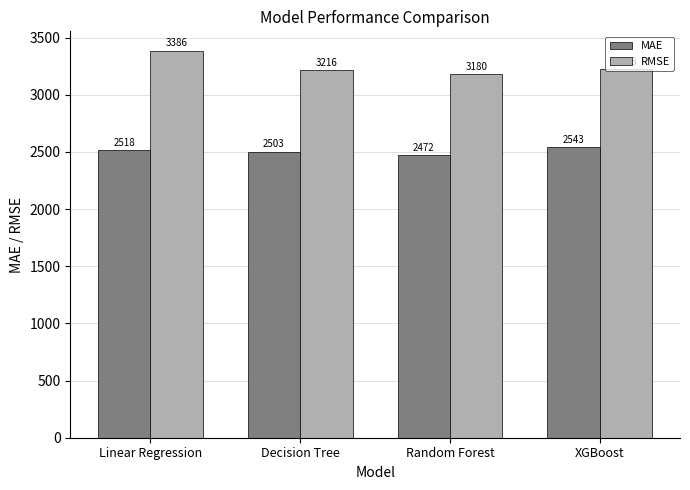

The value of MAE at Random Forest is 1042.9. True or false?

False